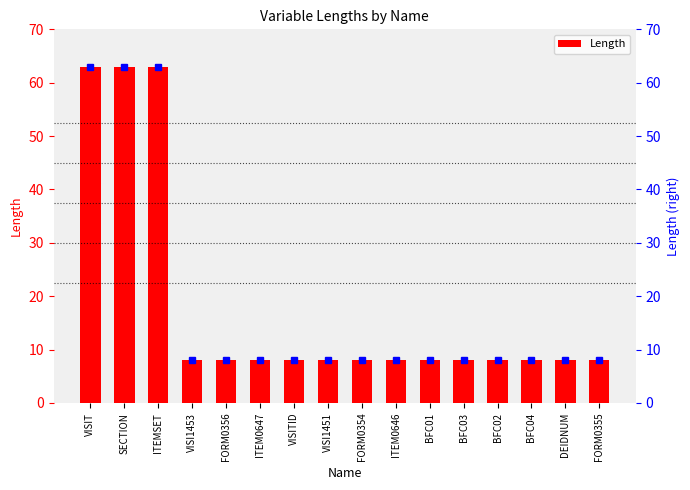

What is the label of the 13th bar from the right?

VISI1453